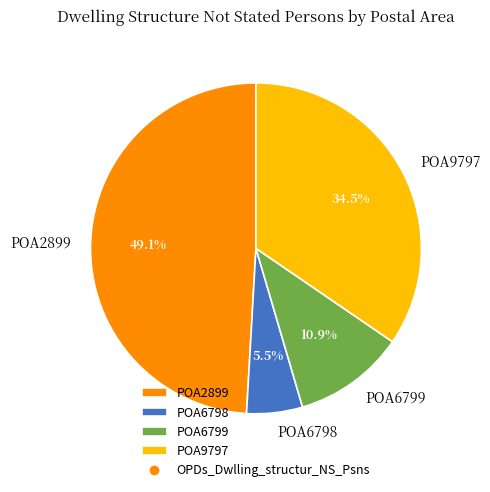

Combined, do POA6799 and POA6798 account for over 50%?

No